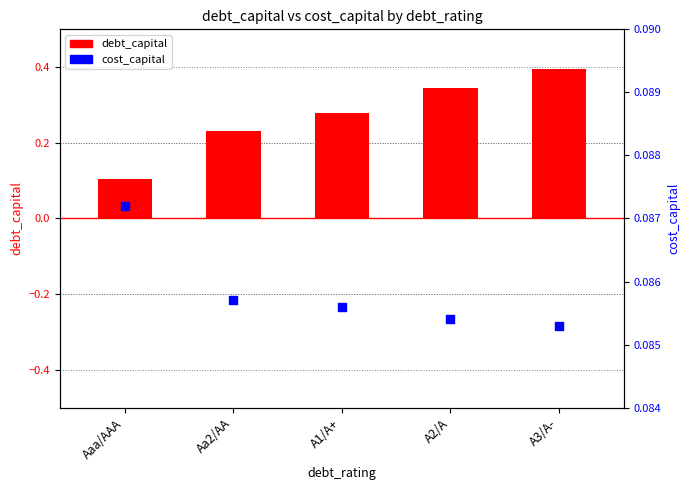

Which series contains the lowest Y value?

cost_capital